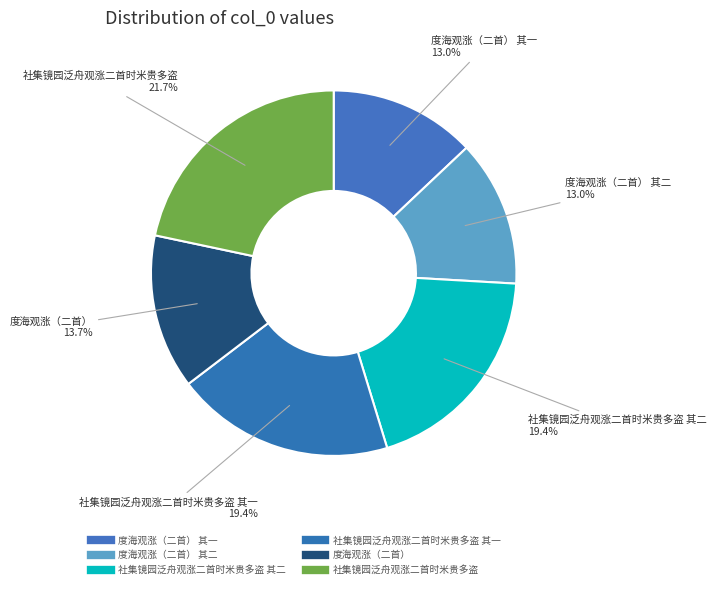

What is the smallest slice in the pie chart?

度海观涨（二首） 其一